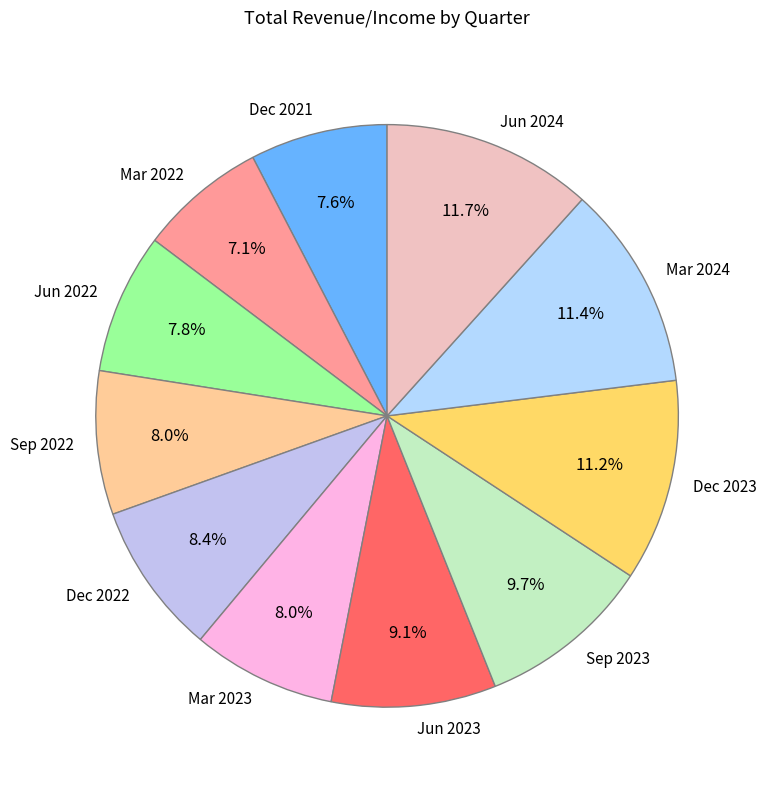

How many slices are in this pie chart?

11